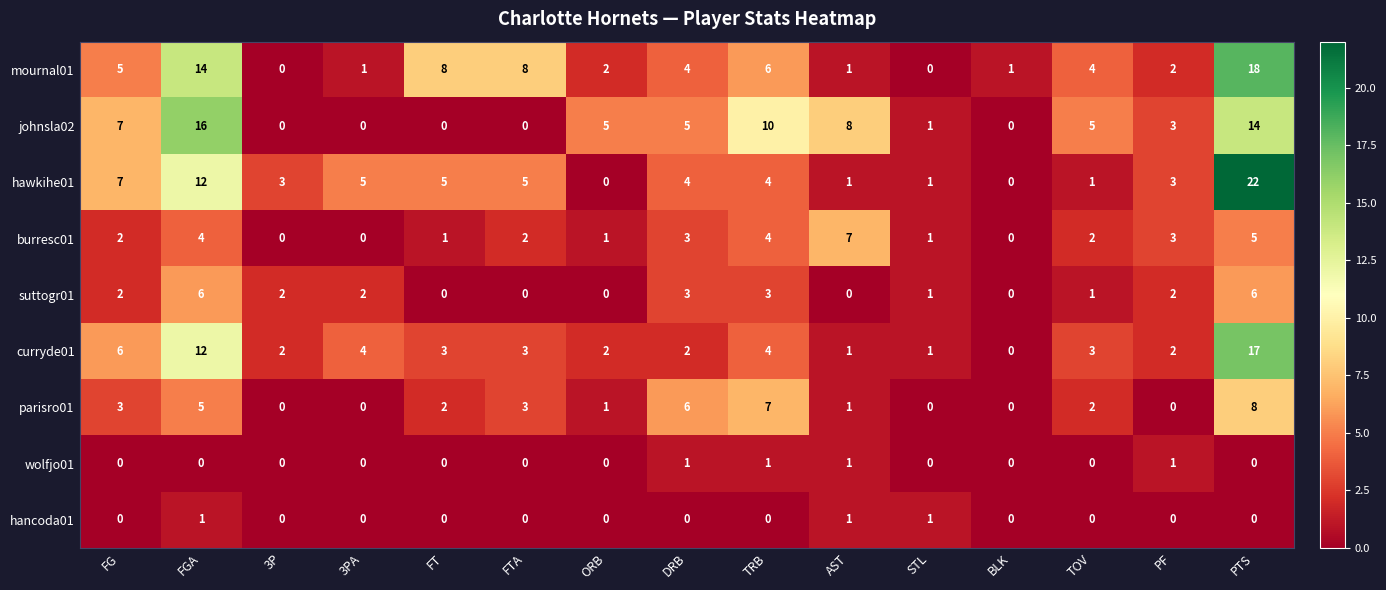

The value of johnsla02 at FT is 0. True or false?

True